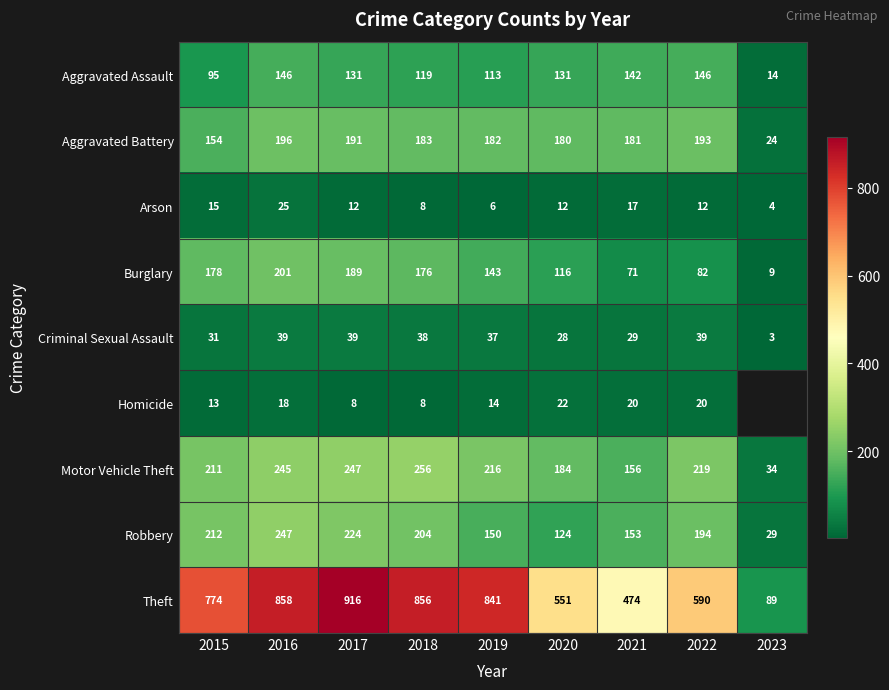

Is it true that Criminal Sexual Assault equals 40.4 at 2020?

False